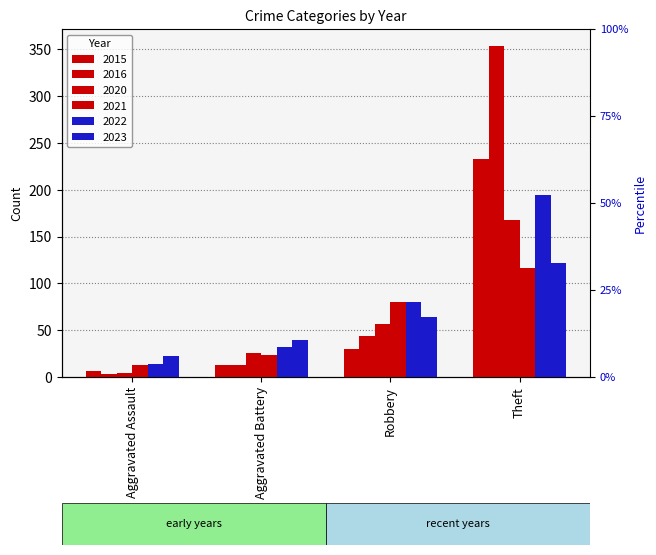

At which label is 2022 closest to 104?

Robbery